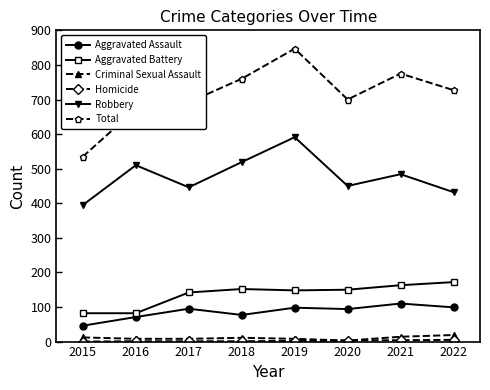

What is the spread (max minus min) of values at 2018?

759